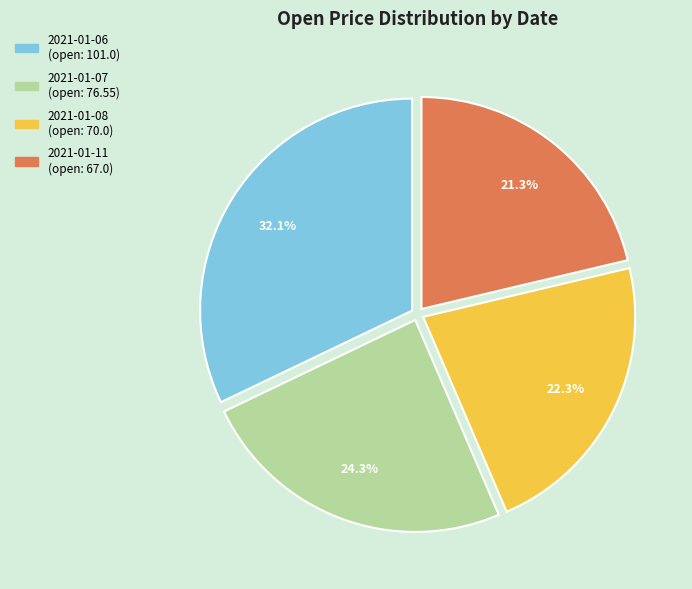

What is the ratio of the value at 2021-01-06 to the value at 2021-01-07?

1.3